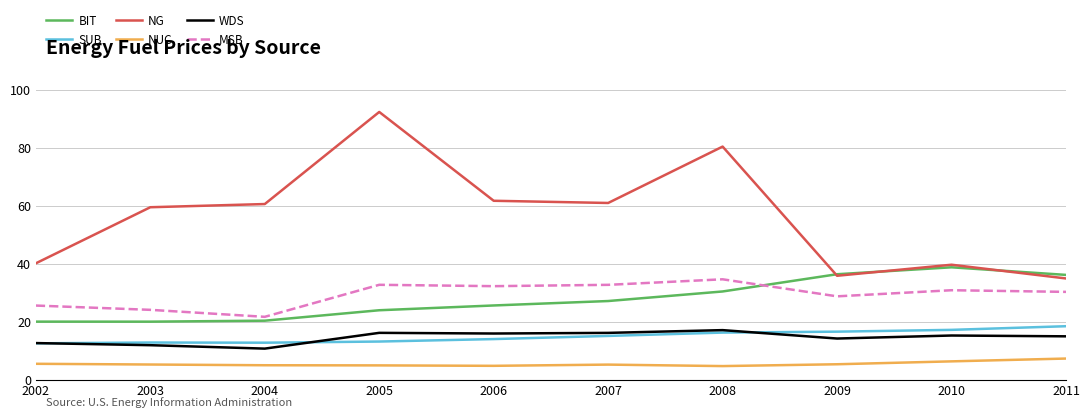

List the series in order of their peak value, lowest first.

NUC, WDS, SUB, MSB, BIT, NG